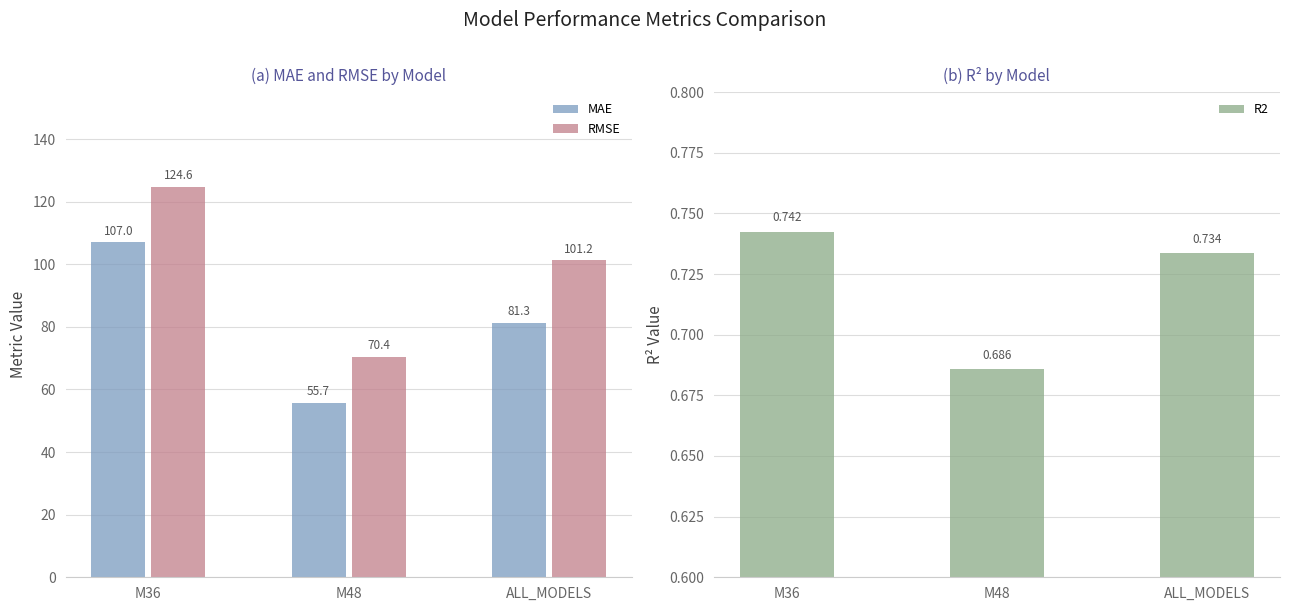

What is the difference between the maximum and minimum values in the R2 series?

0.1